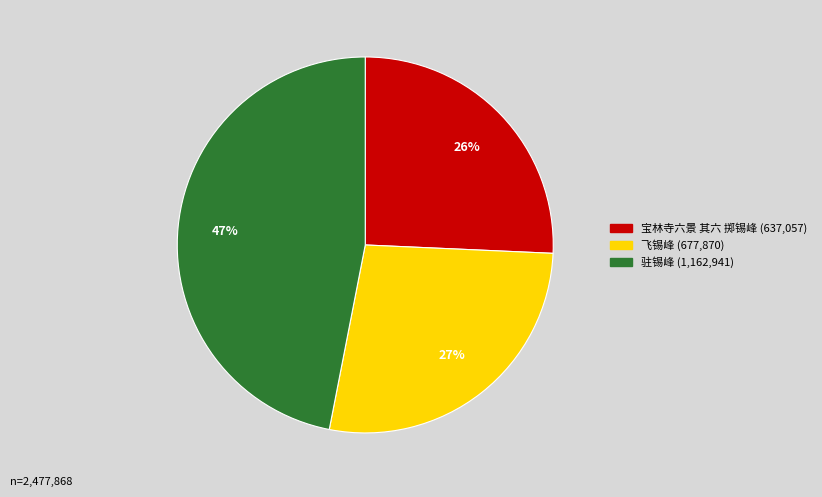

To the nearest percent, what is the difference between the largest and smallest slice percentages?

21%